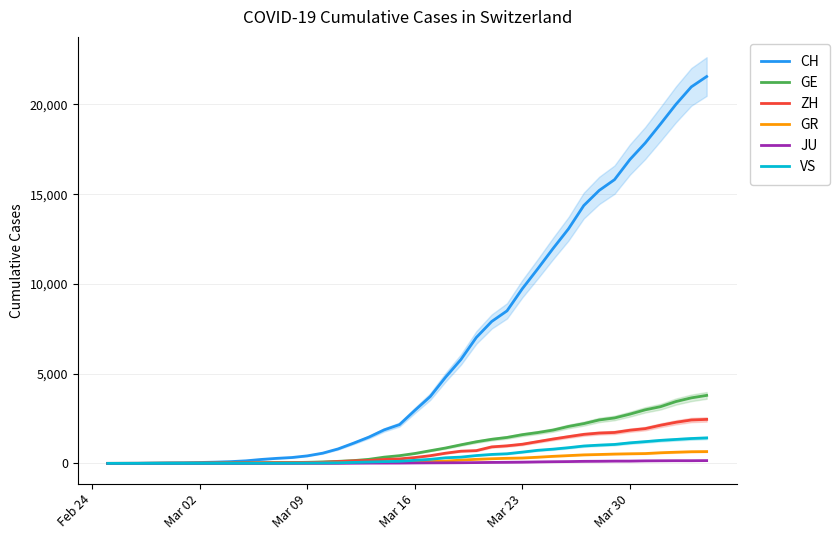

What is the highest value of the VS series?

1418